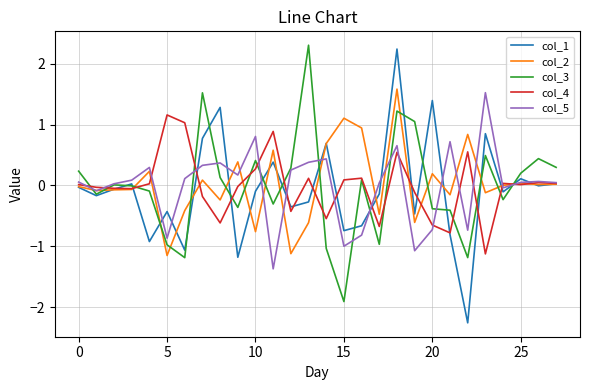

What is the sum of all col_1 values?

-2.0